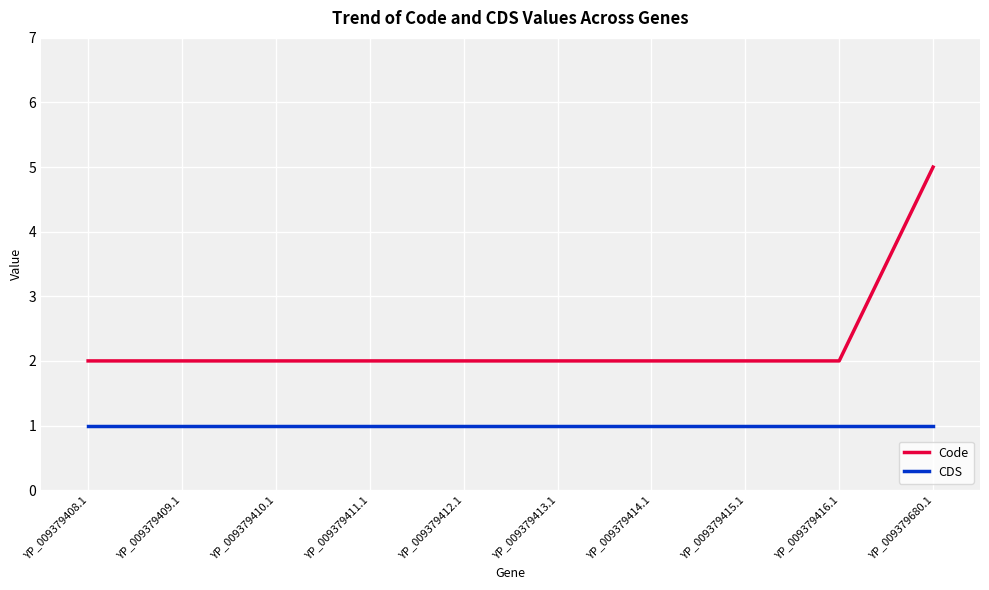

Reading right to left, transcribe all the data shown in this chart.

Code: YP_009379680.1=5	YP_009379416.1=2	YP_009379415.1=2	YP_009379414.1=2	YP_009379413.1=2	YP_009379412.1=2	YP_009379411.1=2	YP_009379410.1=2	YP_009379409.1=2	YP_009379408.1=2
CDS: YP_009379680.1=1	YP_009379416.1=1	YP_009379415.1=1	YP_009379414.1=1	YP_009379413.1=1	YP_009379412.1=1	YP_009379411.1=1	YP_009379410.1=1	YP_009379409.1=1	YP_009379408.1=1